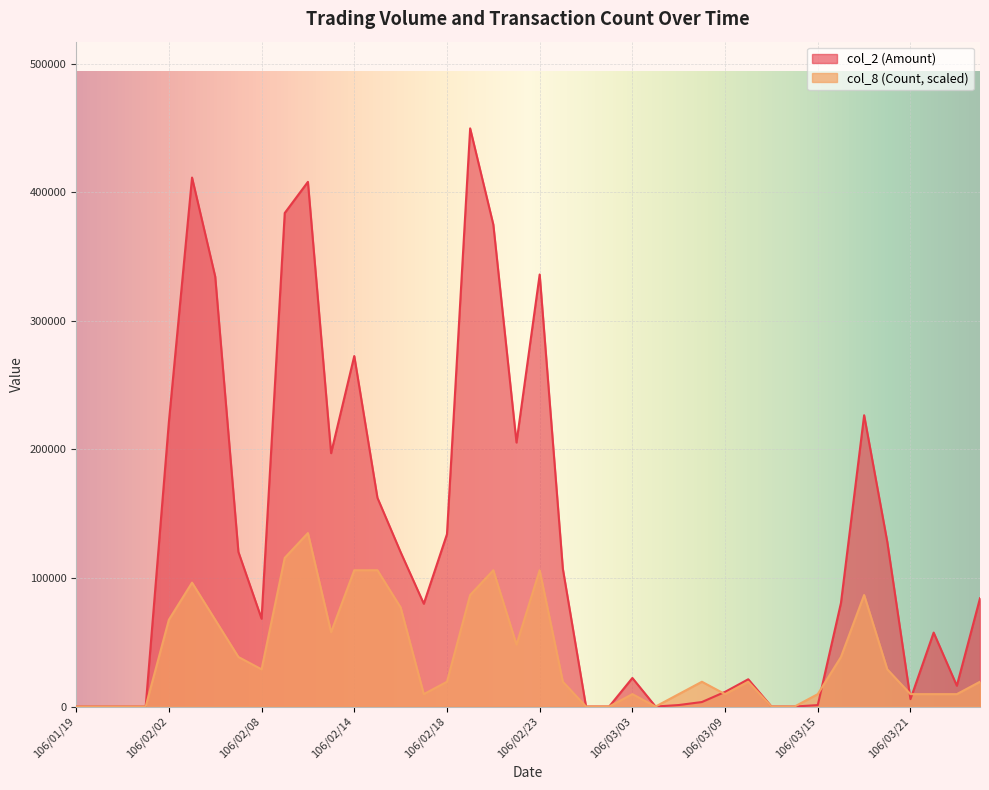

Which category has the highest value in the col_8 (Count) series?

106/02/10